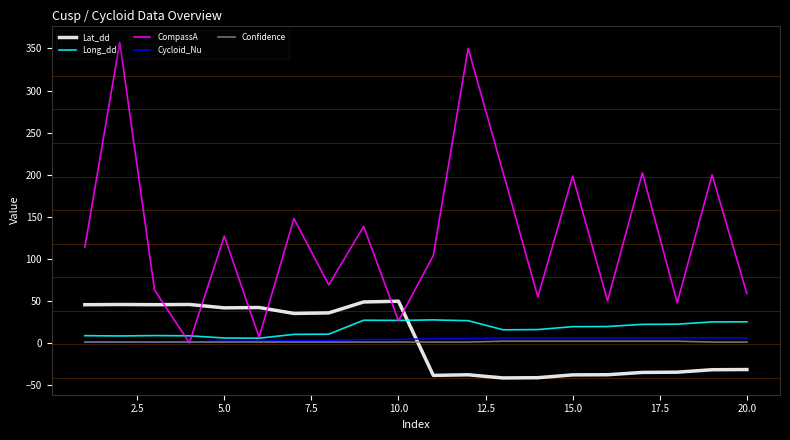

Which series has the widest spread of values?

CompassA